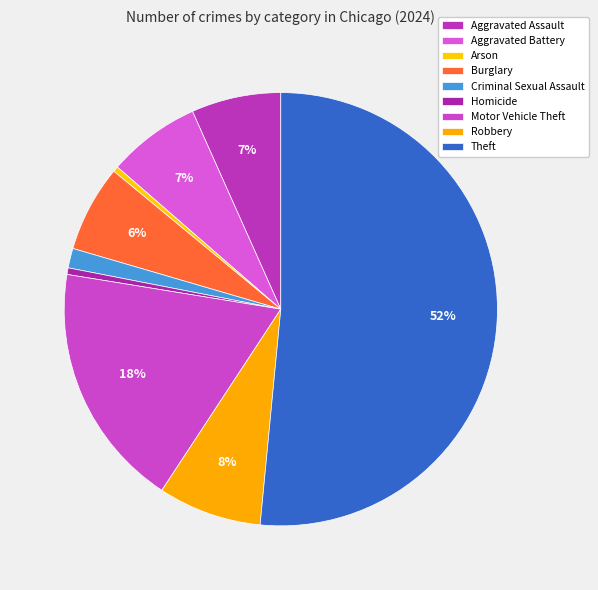

How many slices are in this pie chart?

9